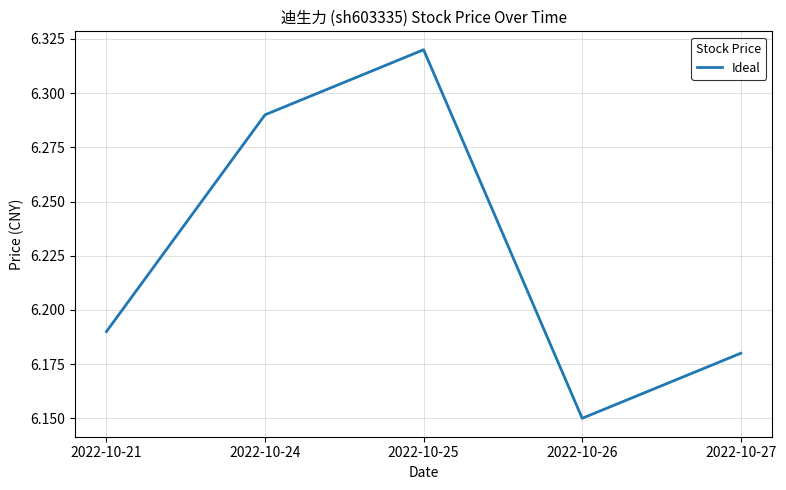

What is the difference between the maximum and minimum values?

0.2